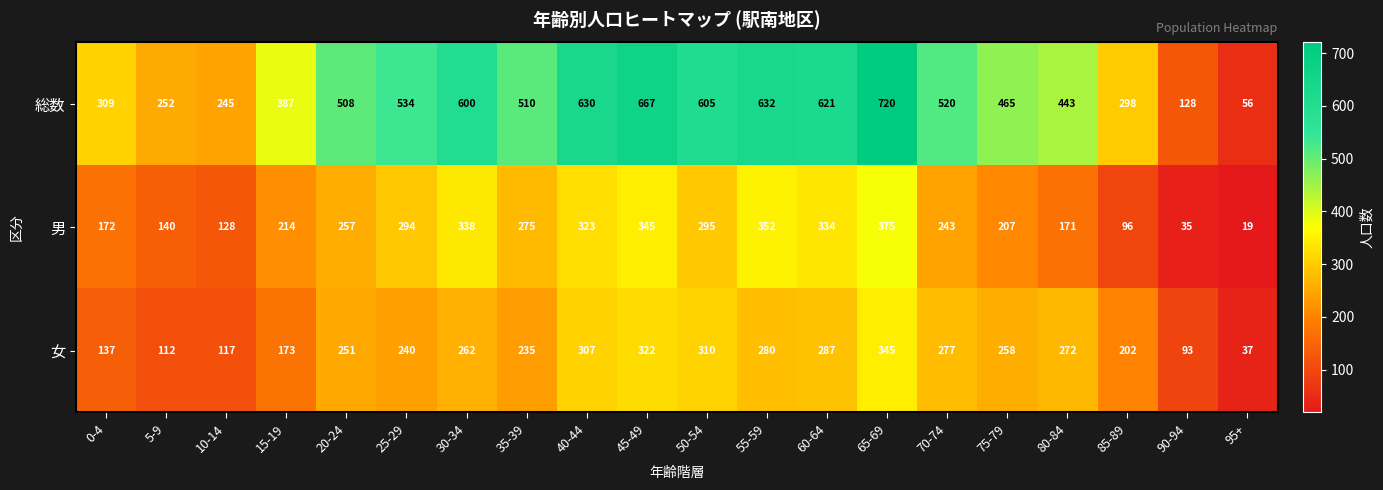

Which category has the highest value in the 女 series?

65-69